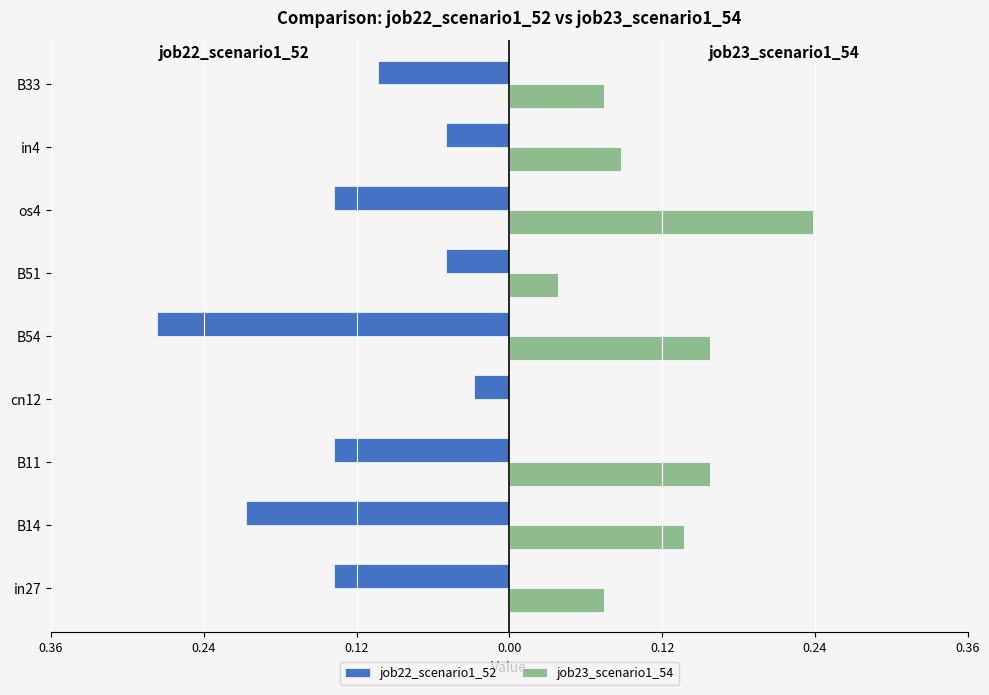

What are all the series names shown in the legend?

job22_scenario1_52, job23_scenario1_54